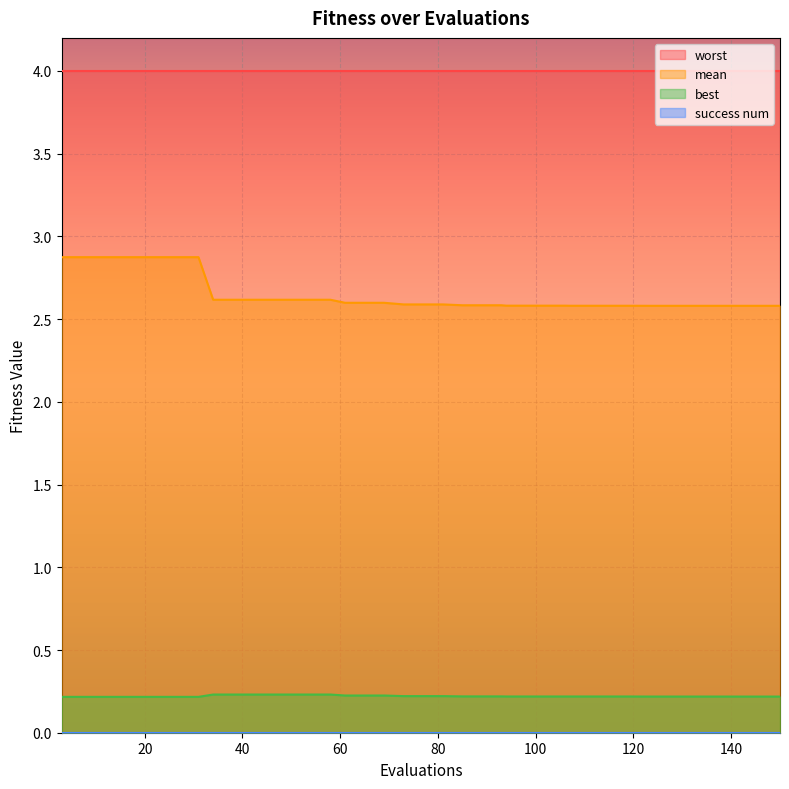

Which series has the widest spread of values?

mean